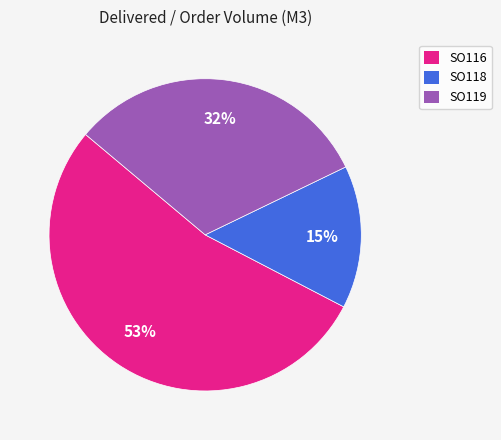

How many slices are in this pie chart?

3